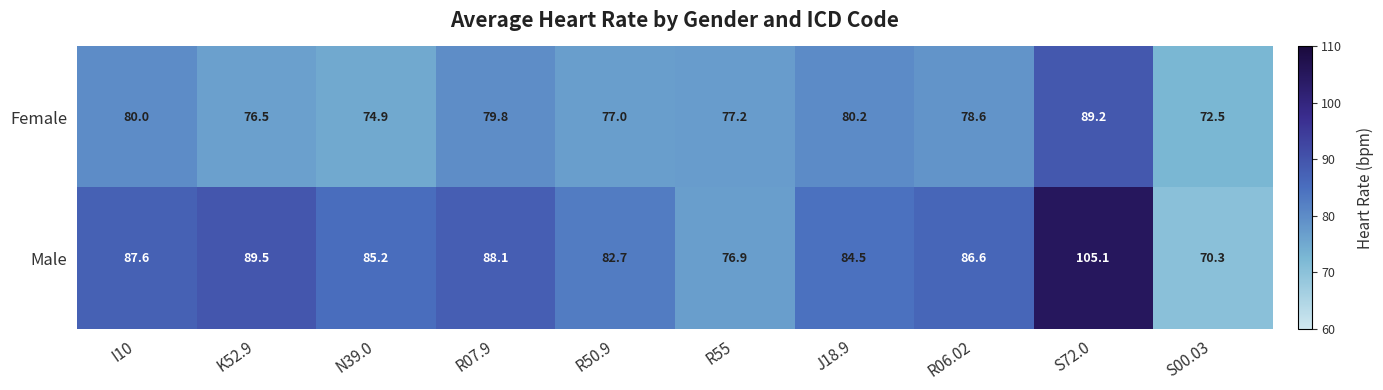

At which label is Female closest to 80?

I10